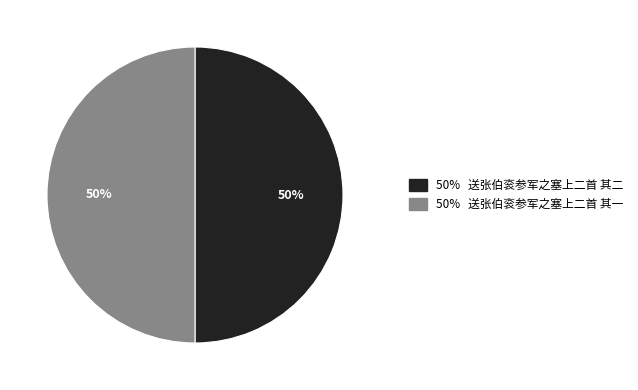

To the nearest percent, what is the average slice percentage?

50%